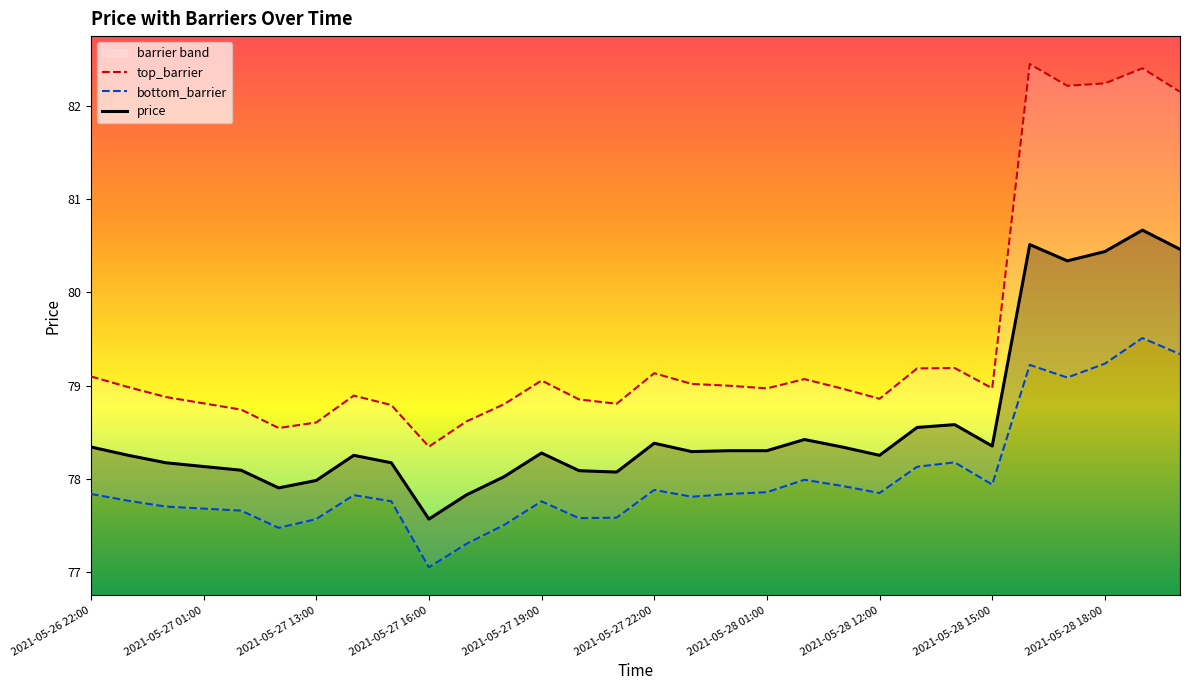

What is the sum of all top_barrier values?

2383.6